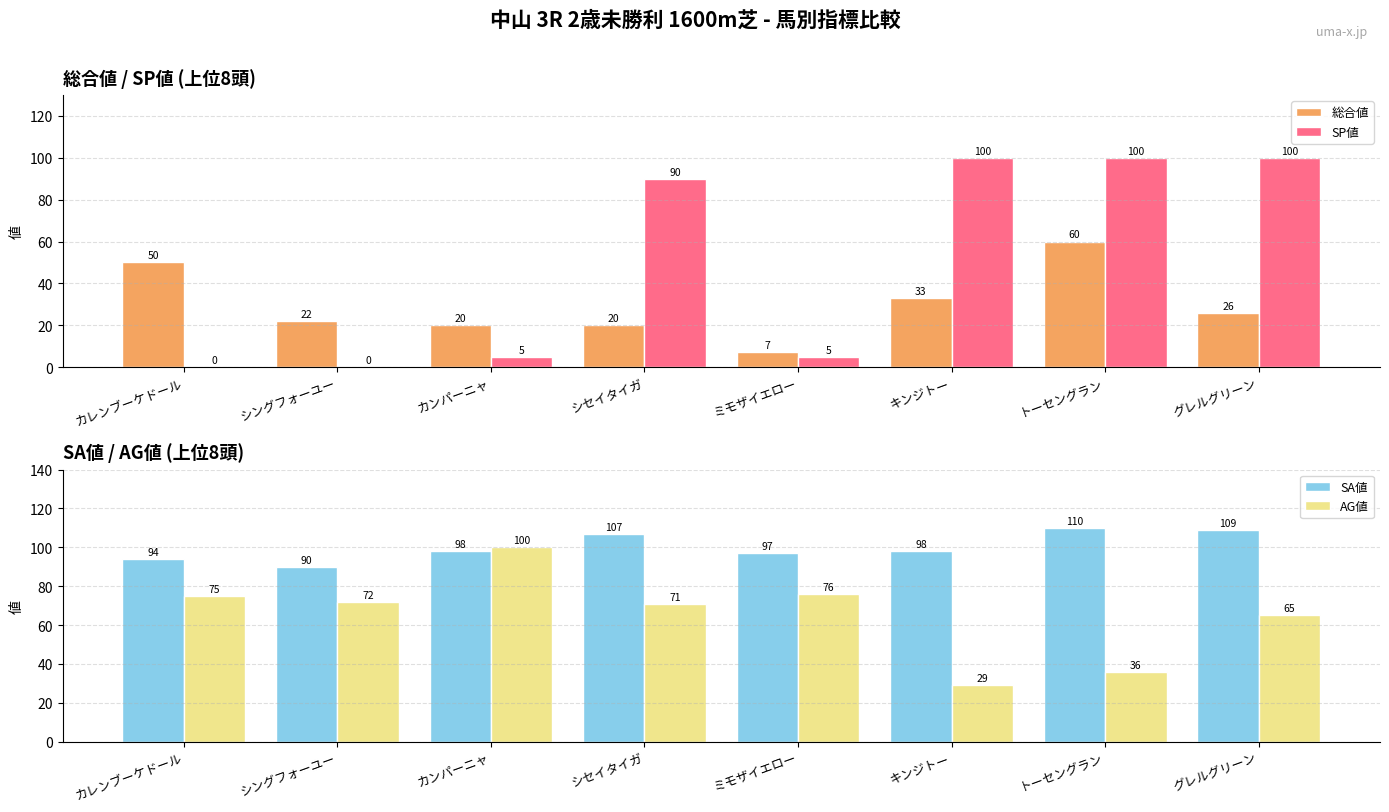

What is the difference between the highest and lowest values at キンジトー?

71